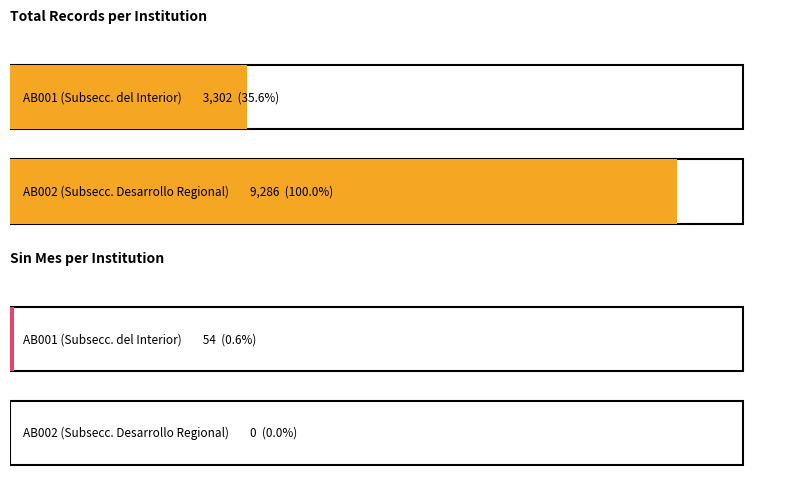

What is the sum of all Total values?

12588